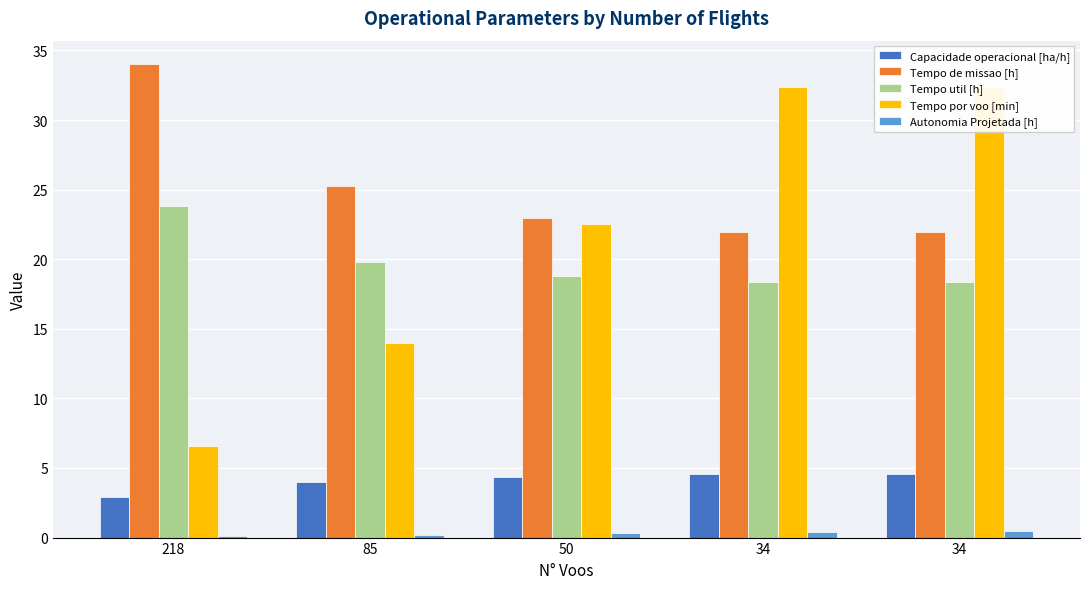

What is the spread (max minus min) of values at 34?

32.0